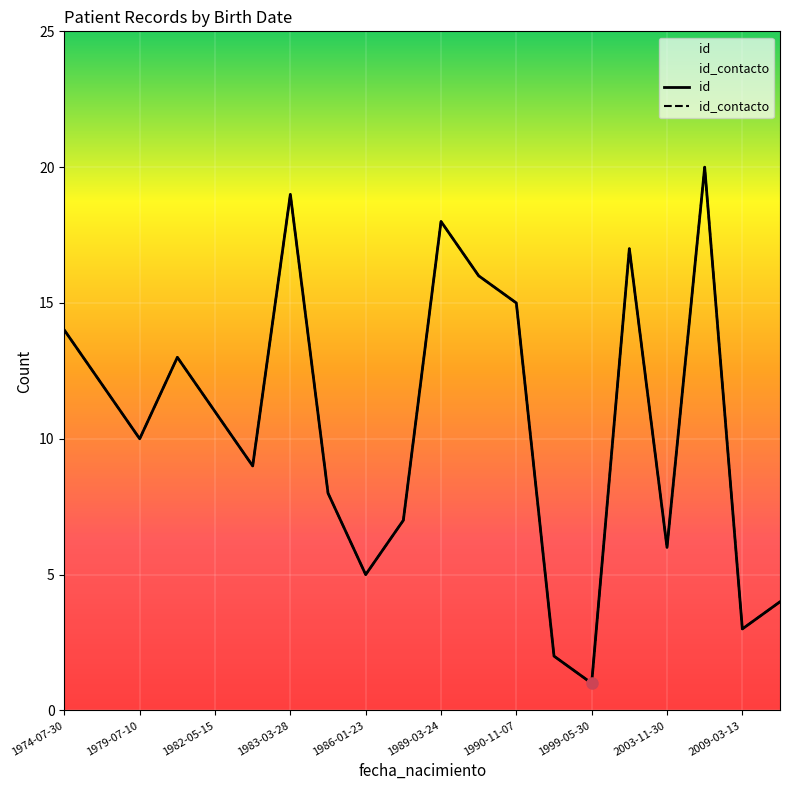

Reading left to right, extract all data points from this chart.

id: 14	12	10	13	11	9	19	8	5	7	18	16	15	2	1	17	6	20	3	4
id_contacto: 14	12	10	13	11	9	19	8	5	7	18	16	15	2	1	17	6	20	3	4